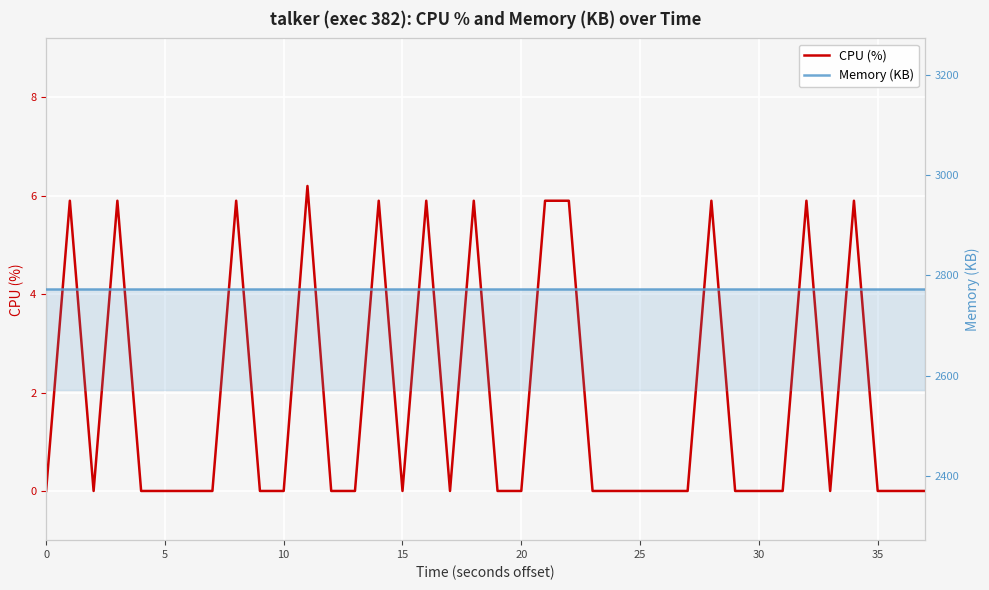

Rank the series by their maximum value, from highest to lowest.

Memory (KB), CPU (%)